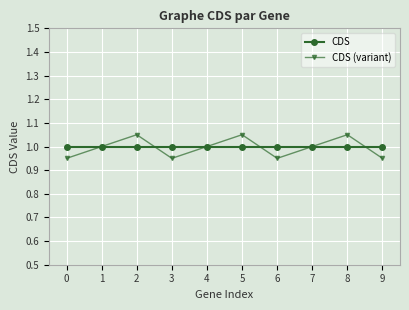

What is the total value across all series at 7?

2.0